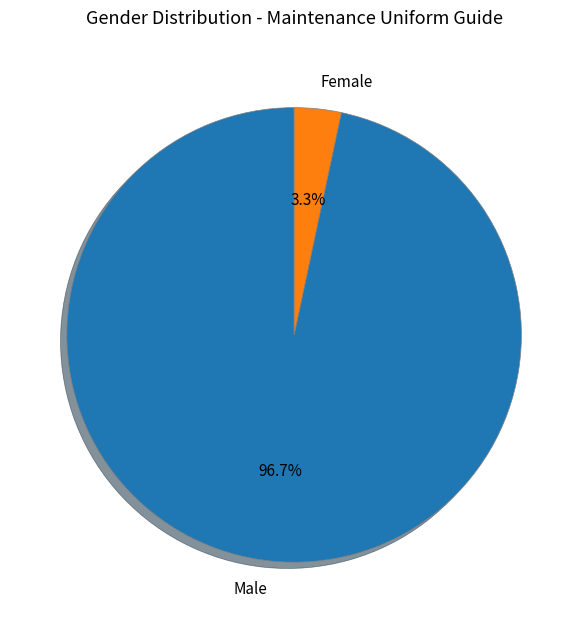

To the nearest percent, what is the difference between the largest and smallest slice percentages?

93%